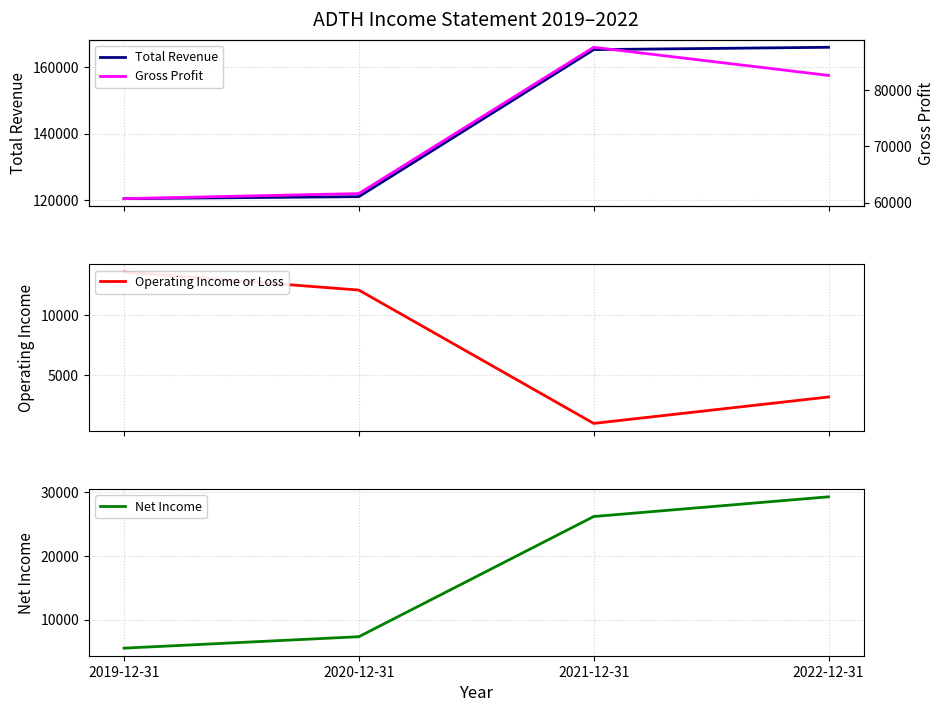

Reading left to right, transcribe all the data shown in this chart.

Total Revenue: 2019-12-31=120400	2020-12-31=121000	2021-12-31=165400	2022-12-31=166100
Gross Profit: 2019-12-31=60700	2020-12-31=61600	2021-12-31=87600	2022-12-31=82600
Operating Income or Loss: 2019-12-31=13600	2020-12-31=12100	2021-12-31=1000	2022-12-31=3200
Net Income: 2019-12-31=5500	2020-12-31=7300	2021-12-31=26200	2022-12-31=29300